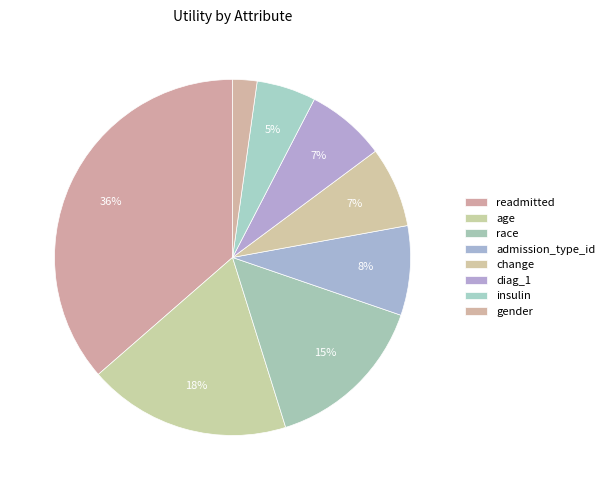

How many segments does this pie chart have?

8